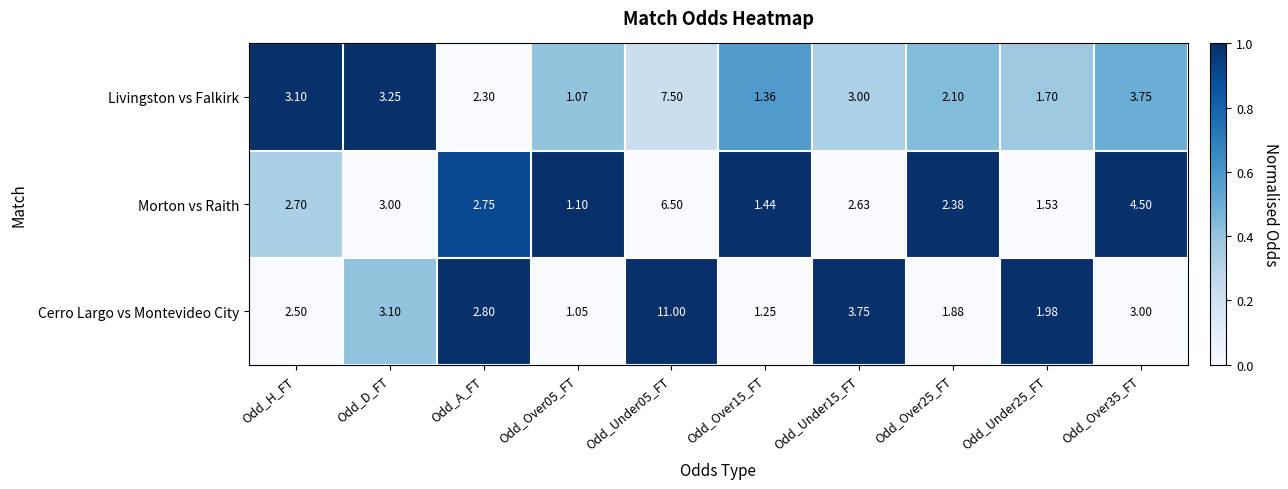

At which label does Livingston vs Falkirk first exceed 3?

Odd_H_FT